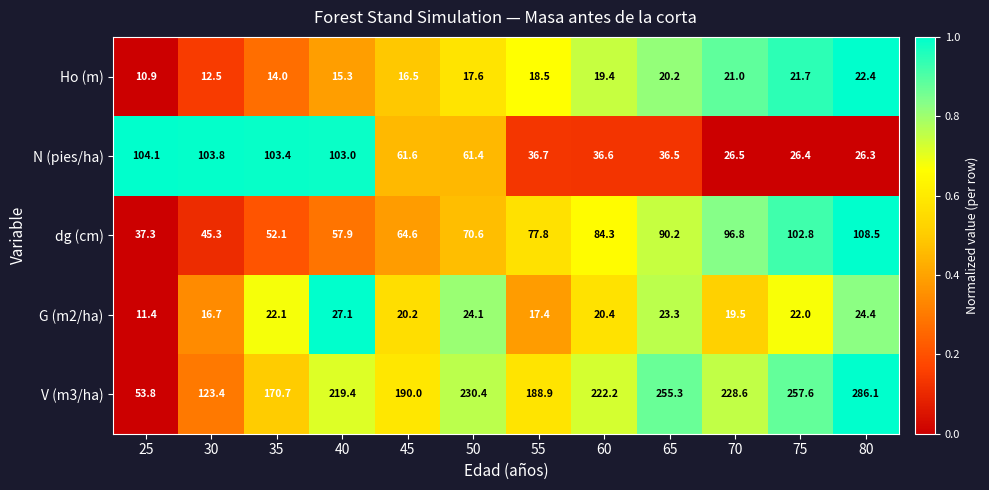

What is the difference between the maximum and second lowest values in the dg (cm) series?

63.2